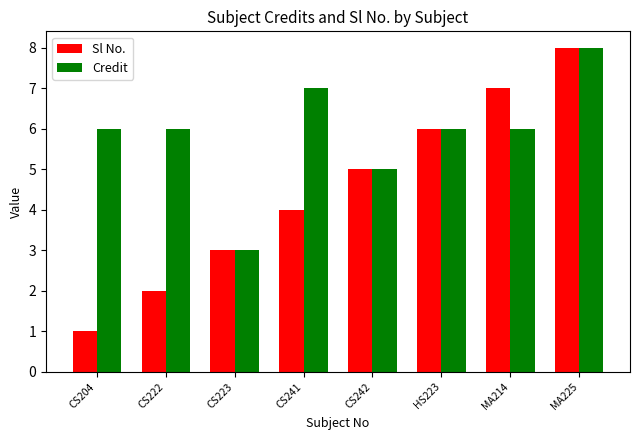

What is the smallest value displayed?

1